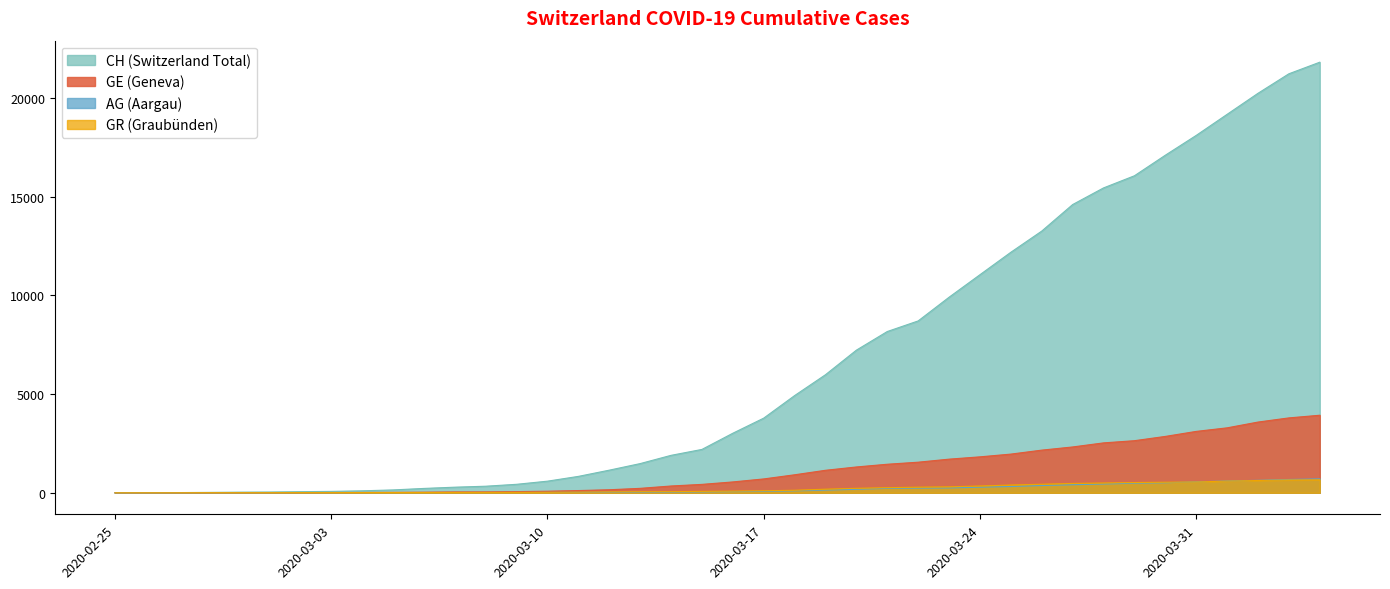

The CH series shows 429 at 2020-03-09. True or false?

True